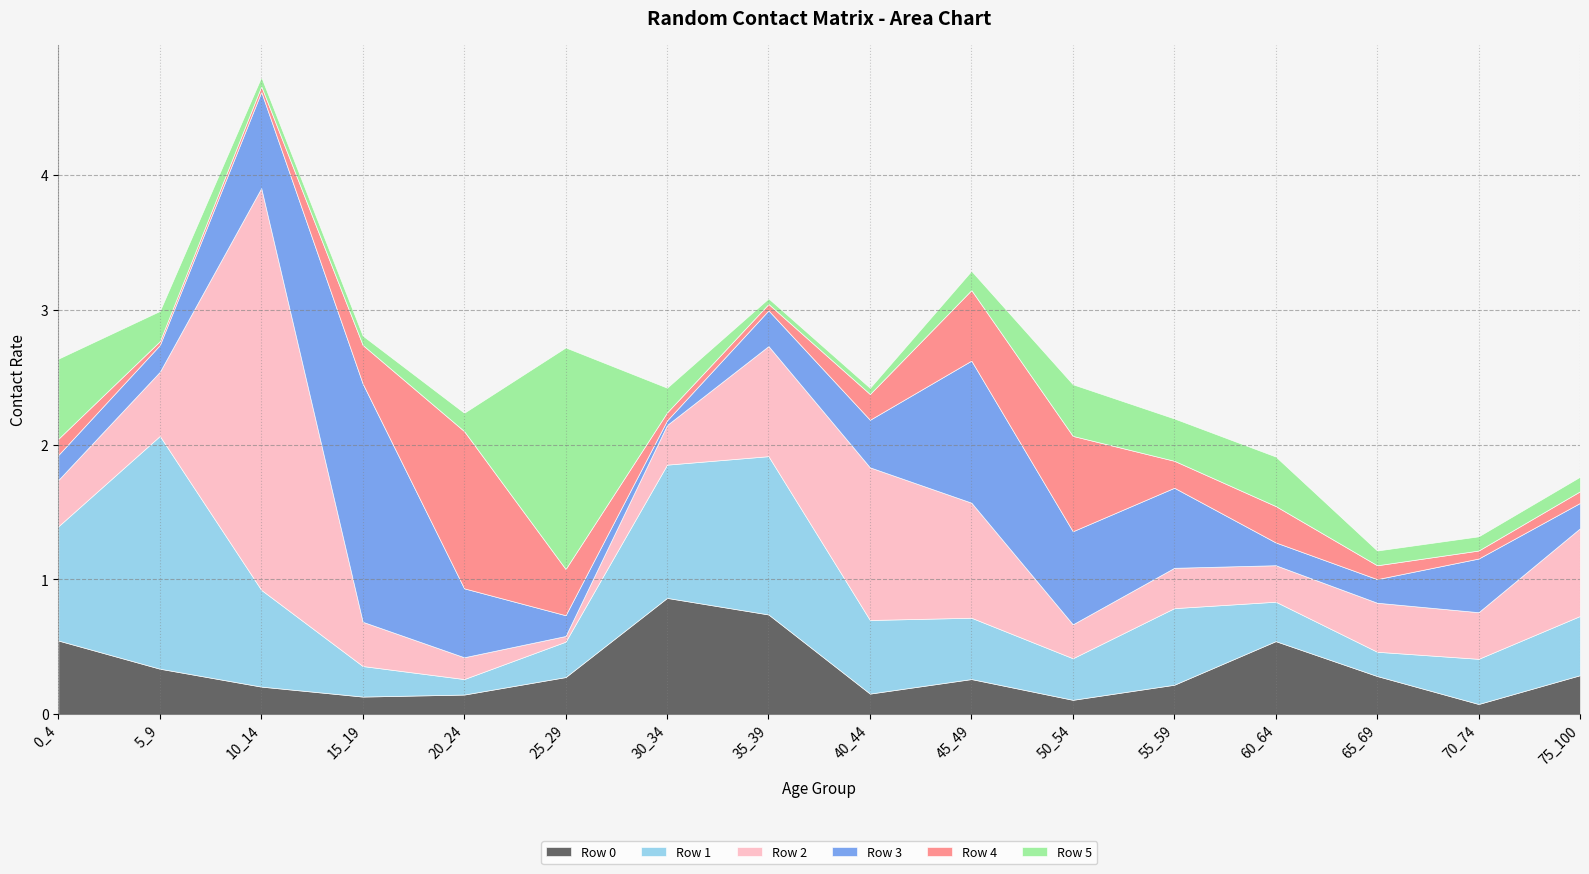

True or false: Row 1 has more than 0 points higher than both neighbors.

True